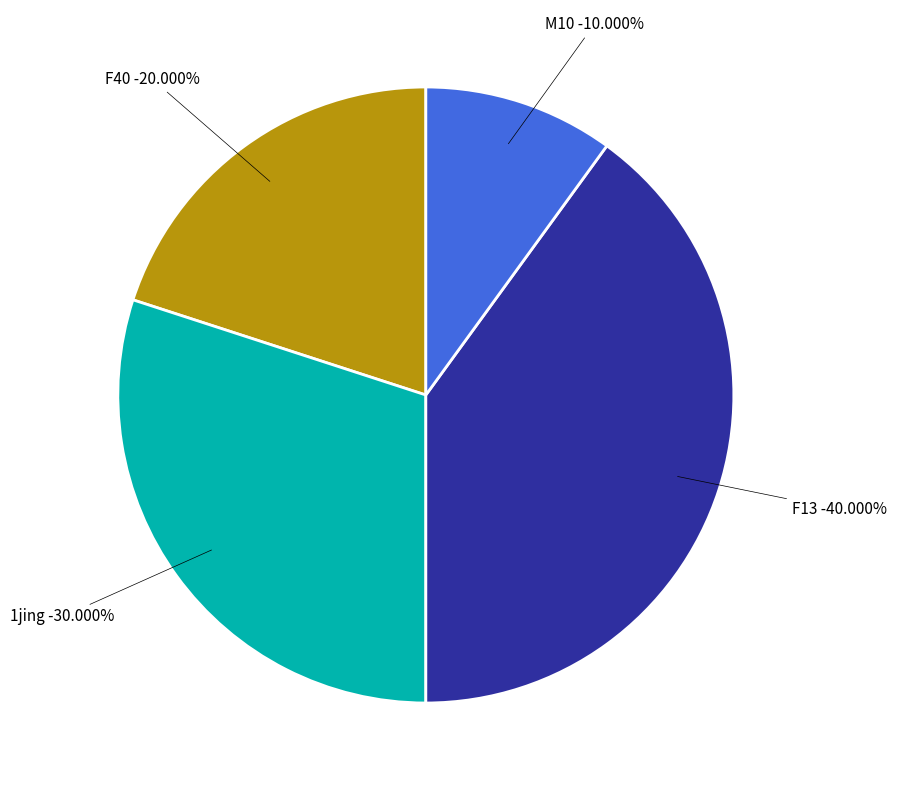

What percentage is the F40 slice, to the nearest percent?

20%